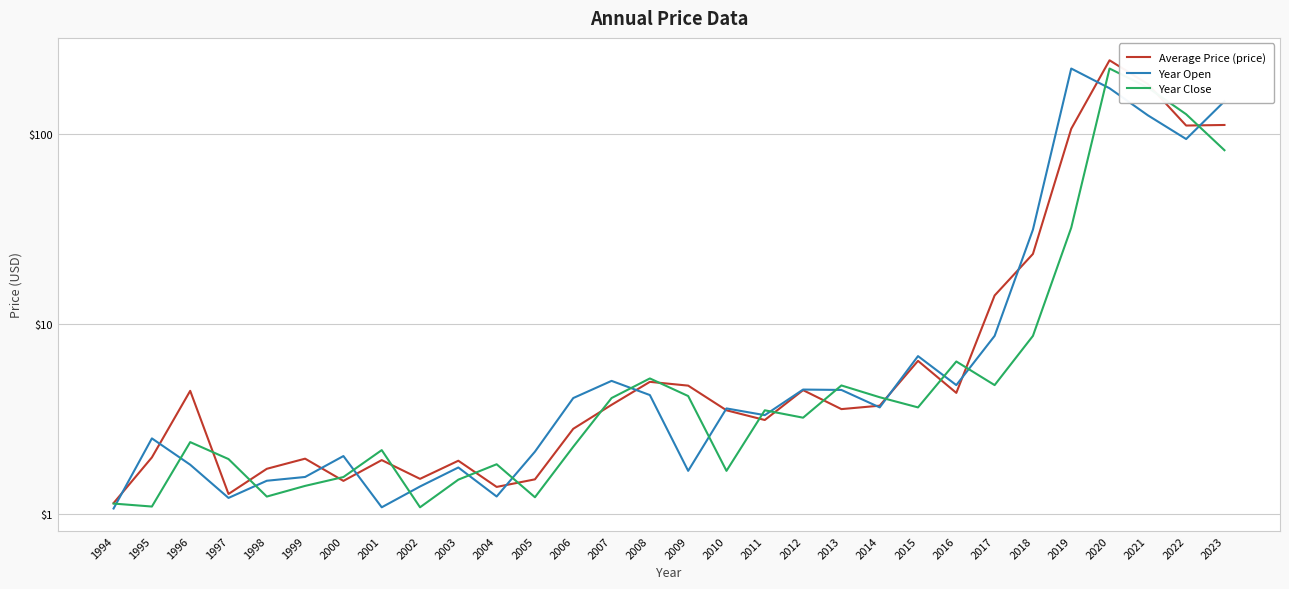

Which series changed the most between 1998 and 2008?

Year Close